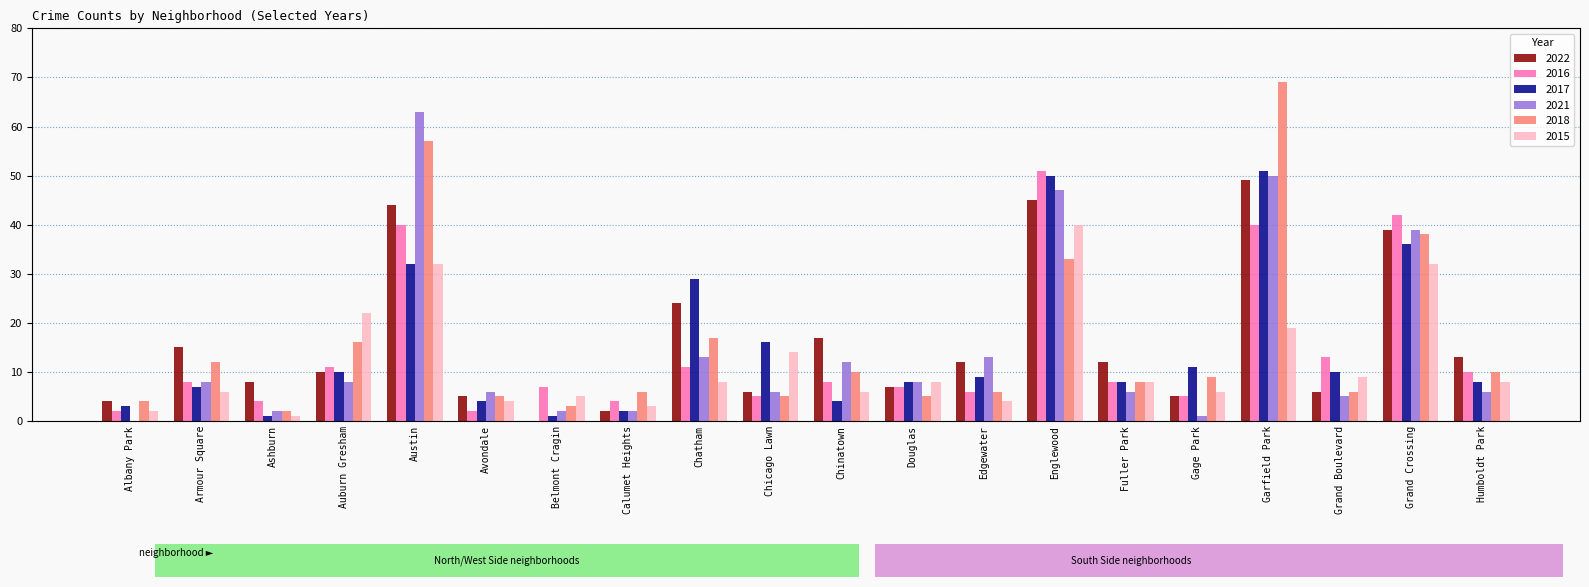

The value of 2021 at Albany Park is 0. True or false?

True